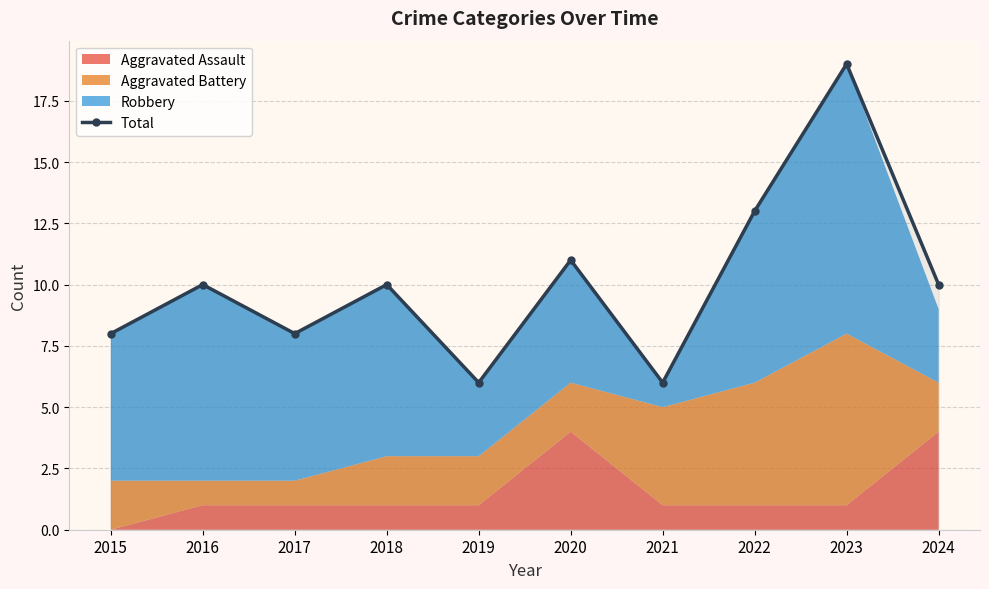

Between 2019 and 2018, which is larger?

2018